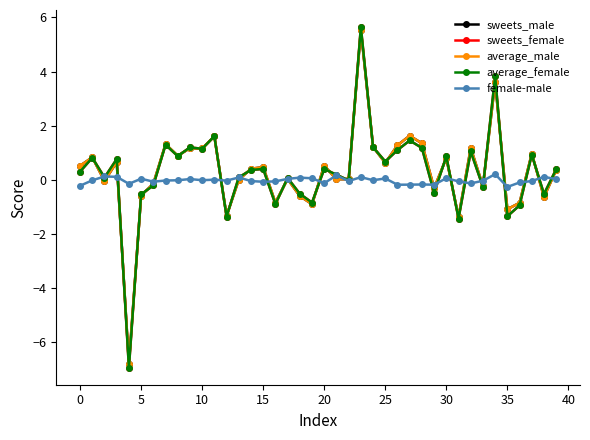

True or false: sweets_male has more than 0 points higher than both neighbors.

True